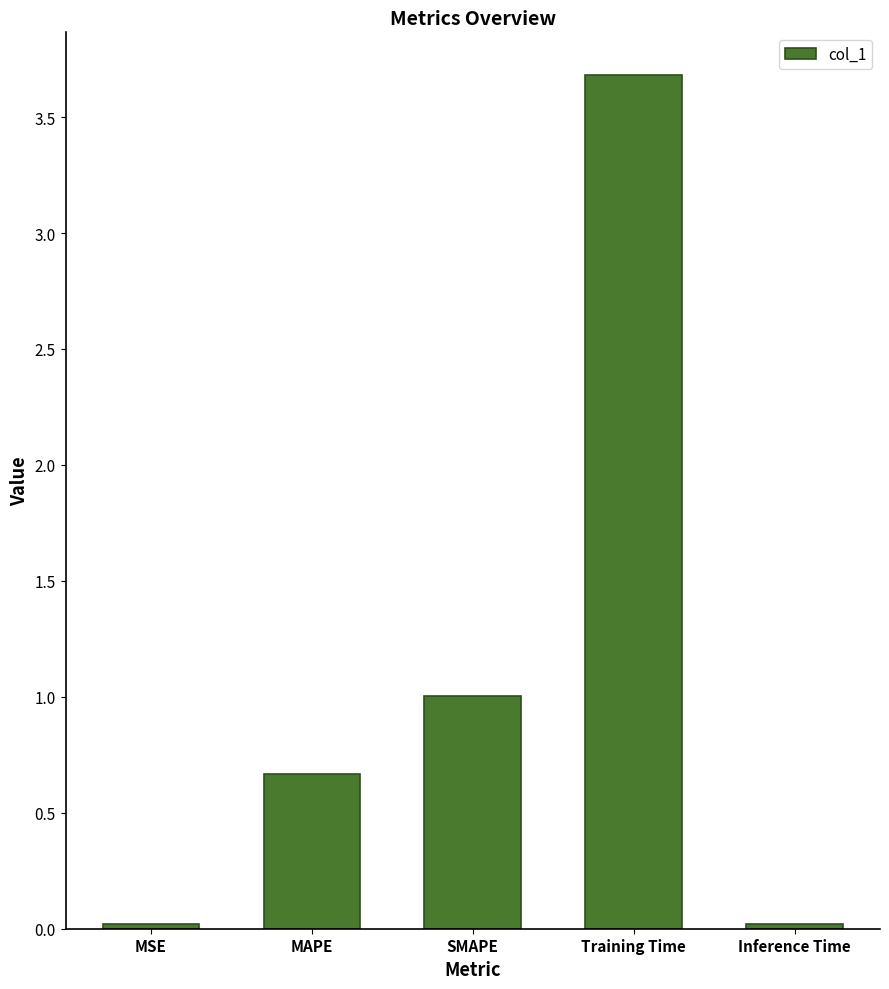

What is the value of the 4th bar from the left?

3.7